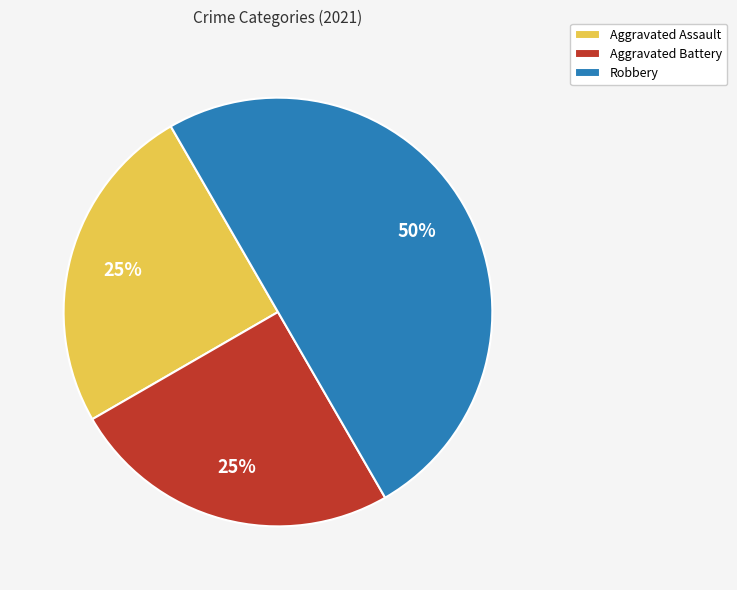

True or false: Aggravated Battery accounts for 25% of the total.

True